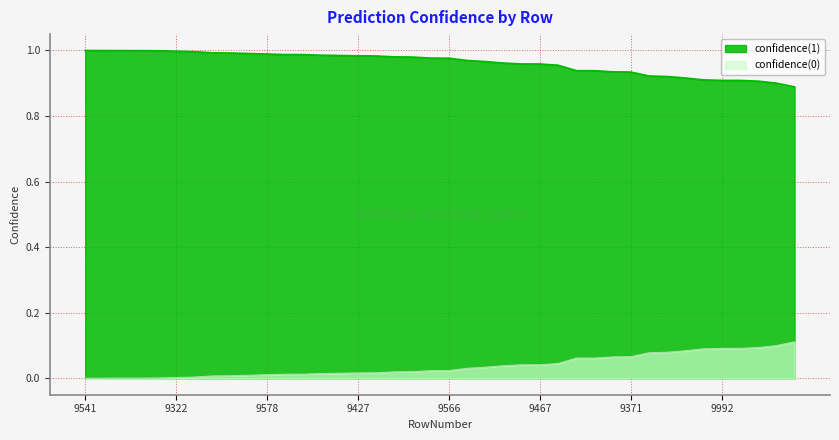

At which label is confidence(0) closest to 0?

9541